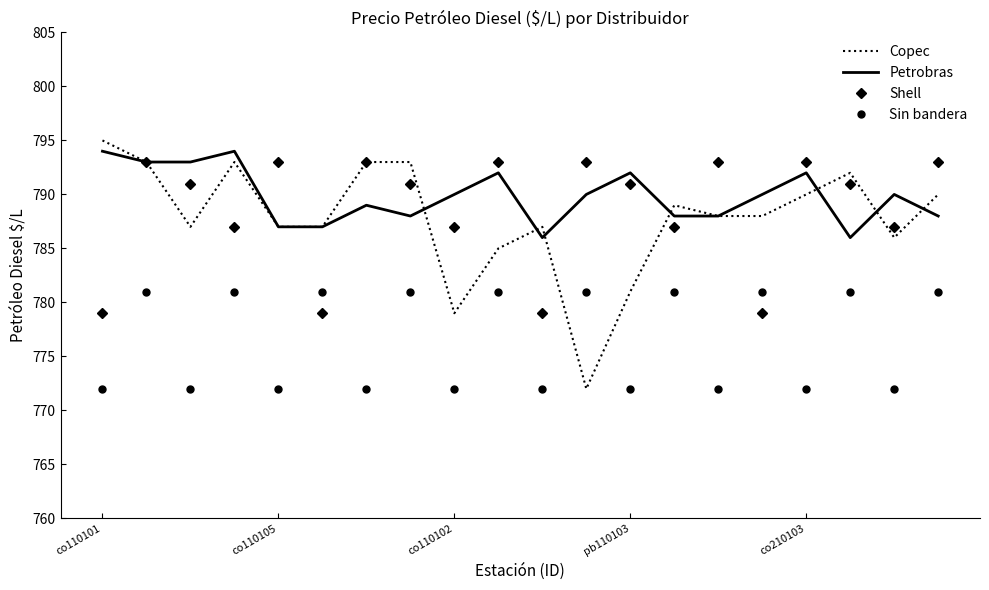

What is the minimum value for Sin bandera?

772